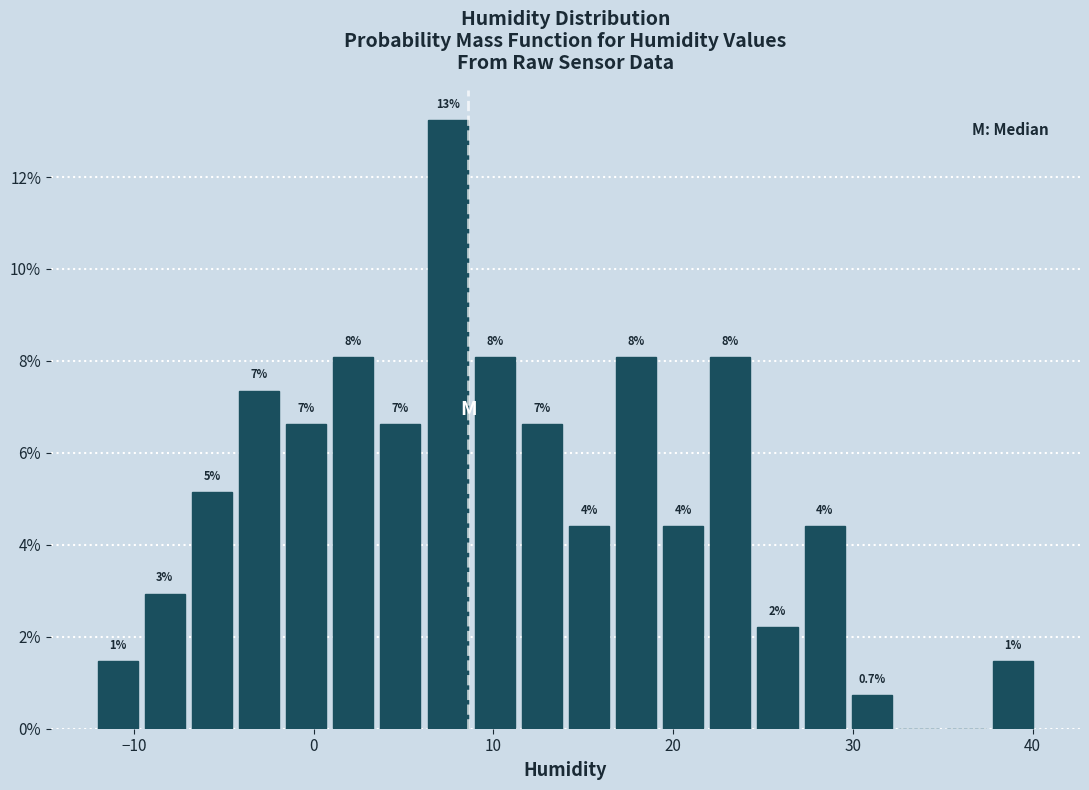

Around what value on the x-axis is the tallest bar? Give the approximate position of its centre, as read against the axis.

7